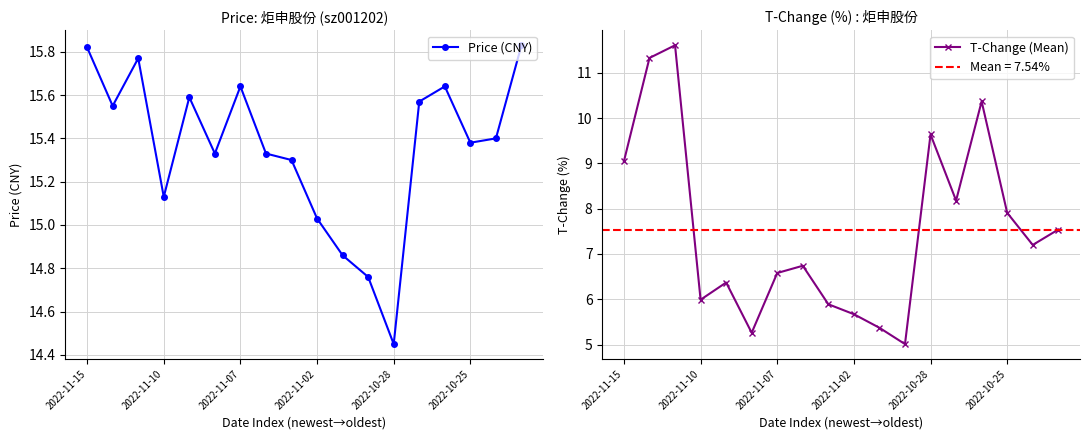

What is the value of the T-Change (Mean) point at the 13th from the left?

9.6